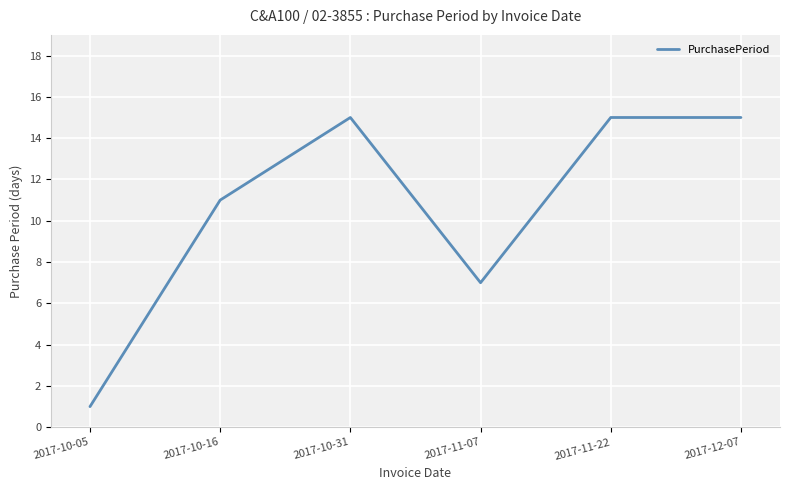

Where is the data nearest to the value 8?

2017-11-07